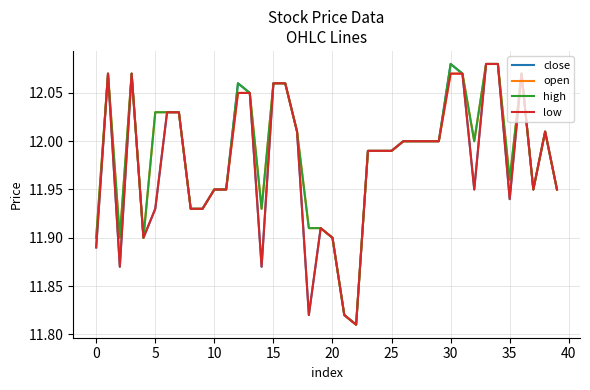

What is the label of the 36th point from the left?

35